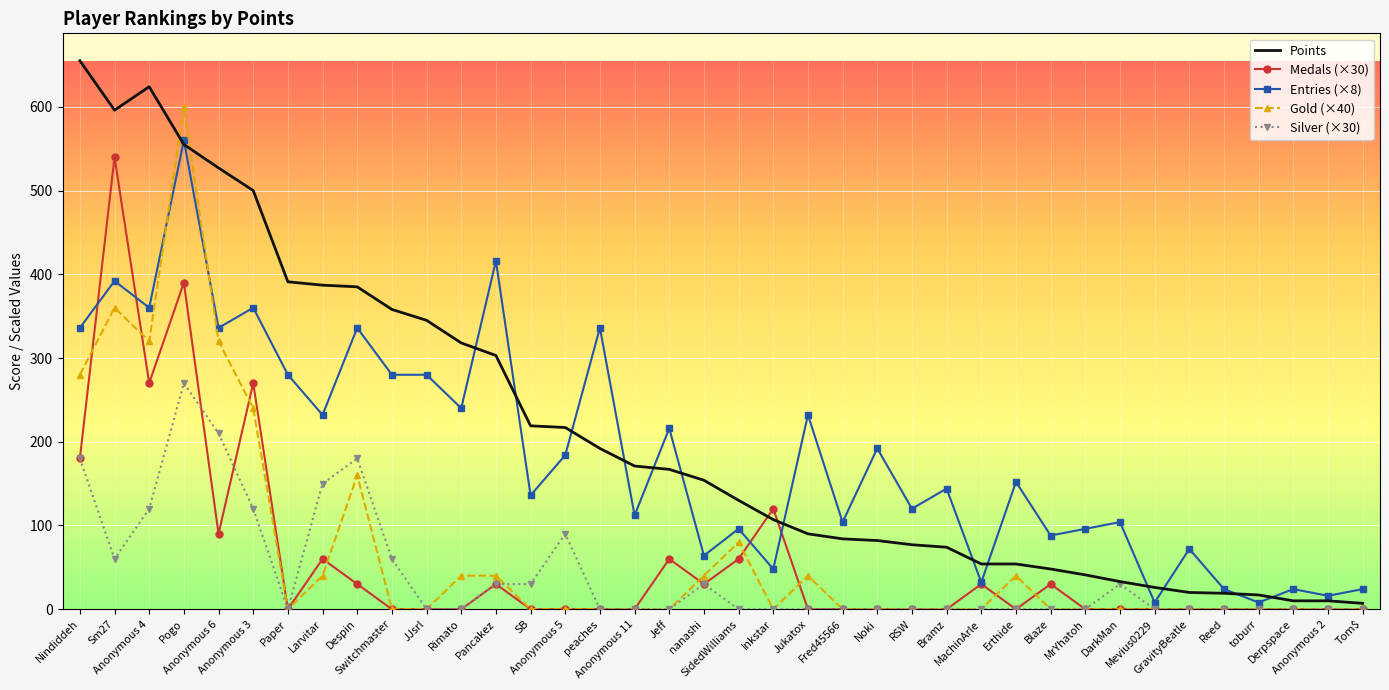

What is the average value of the Points series?

212